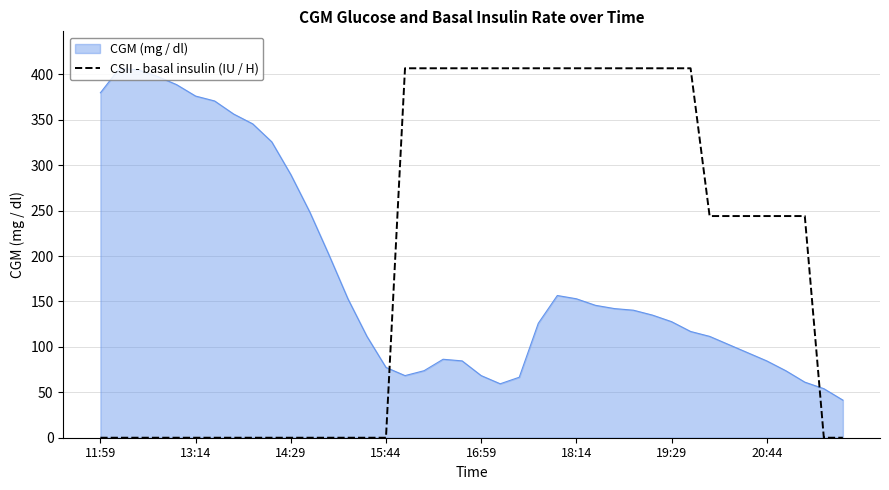

What is the difference between the maximum and minimum values in the CGM (mg / dl) series?

365.4